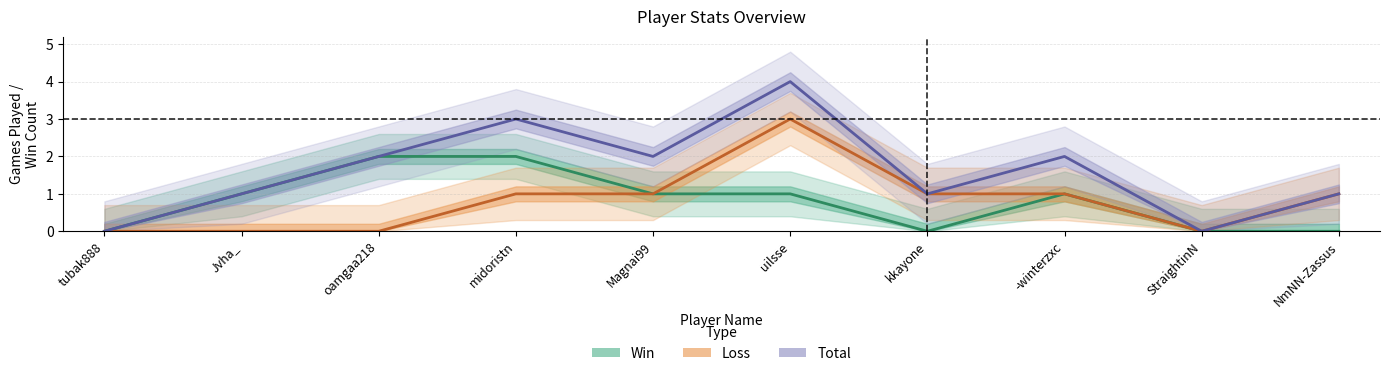

Reading left to right, extract all data points from this chart.

Win: tubak888=0	Jvha_=1	oamgaa218=2	midoristn=2	Magnai99=1	uilsse=1	kkayone=0	-winterzxc=1	StraightinN=0	NmNN-Zassus=0
Loss: tubak888=0	Jvha_=0	oamgaa218=0	midoristn=1	Magnai99=1	uilsse=3	kkayone=1	-winterzxc=1	StraightinN=0	NmNN-Zassus=1
Total: tubak888=0	Jvha_=1	oamgaa218=2	midoristn=3	Magnai99=2	uilsse=4	kkayone=1	-winterzxc=2	StraightinN=0	NmNN-Zassus=1